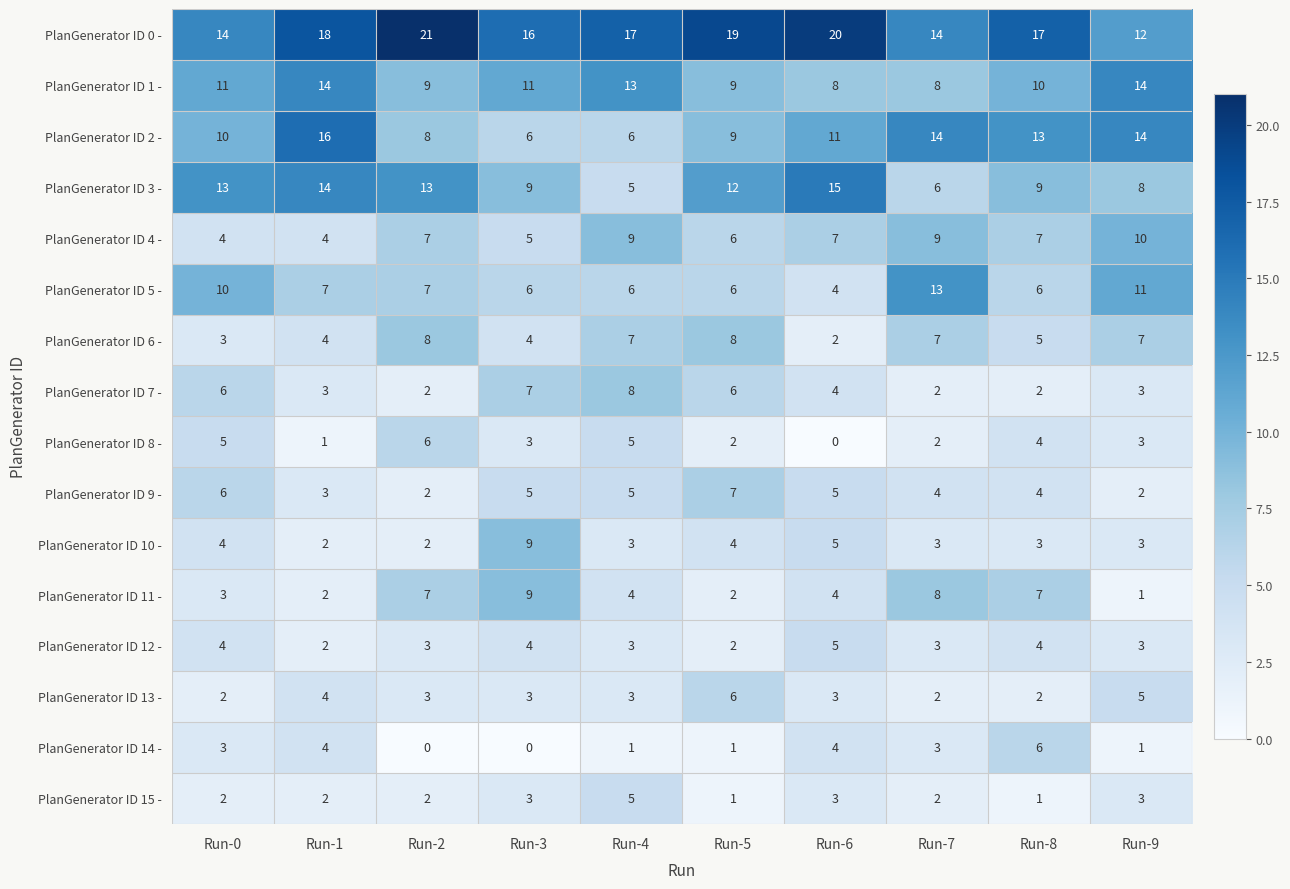

At which category does the chart reach its peak across all series?

Run-2